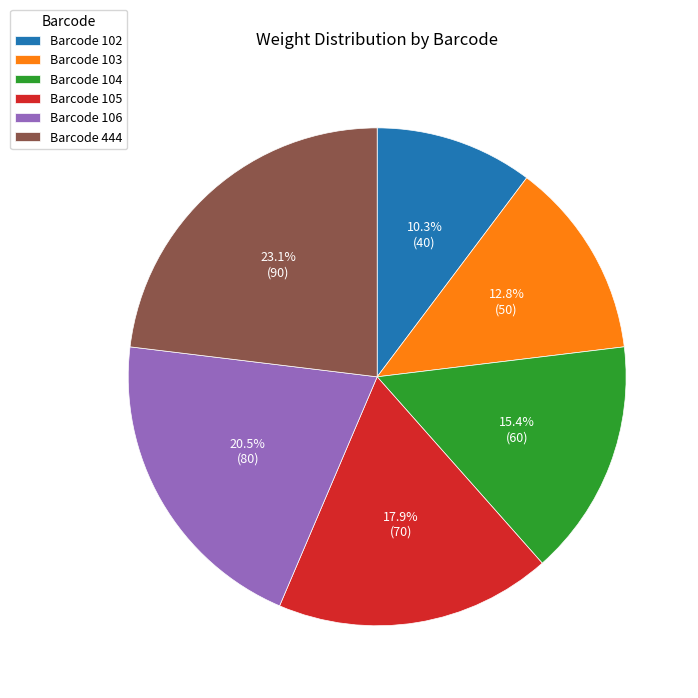

To the nearest percent, what is the average slice percentage?

17%